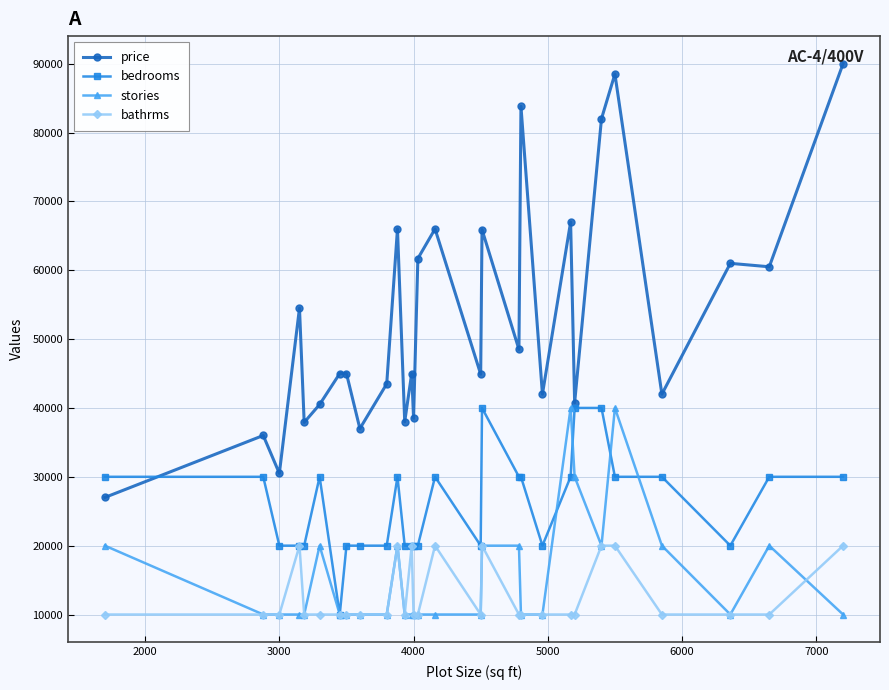

How many intersections are there between price and bedrooms?

1